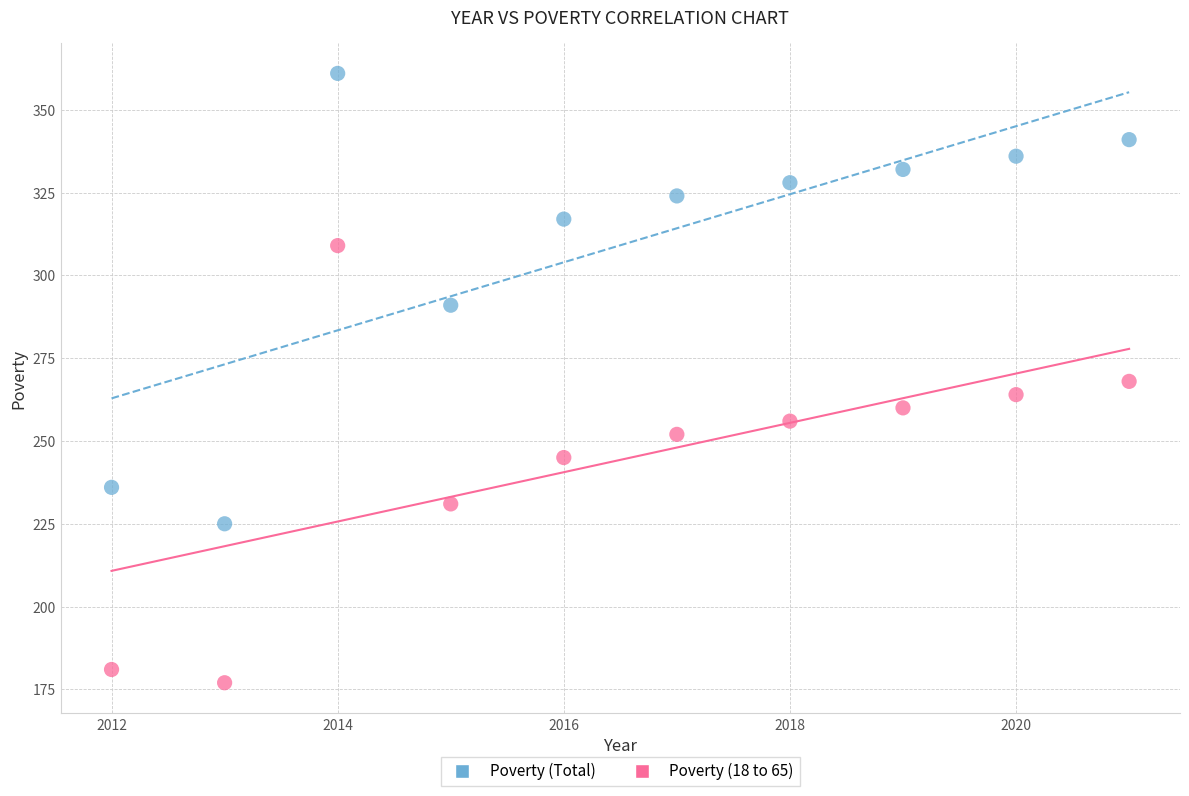

Which series reaches the minimum Y coordinate?

Poverty (18 to 65)